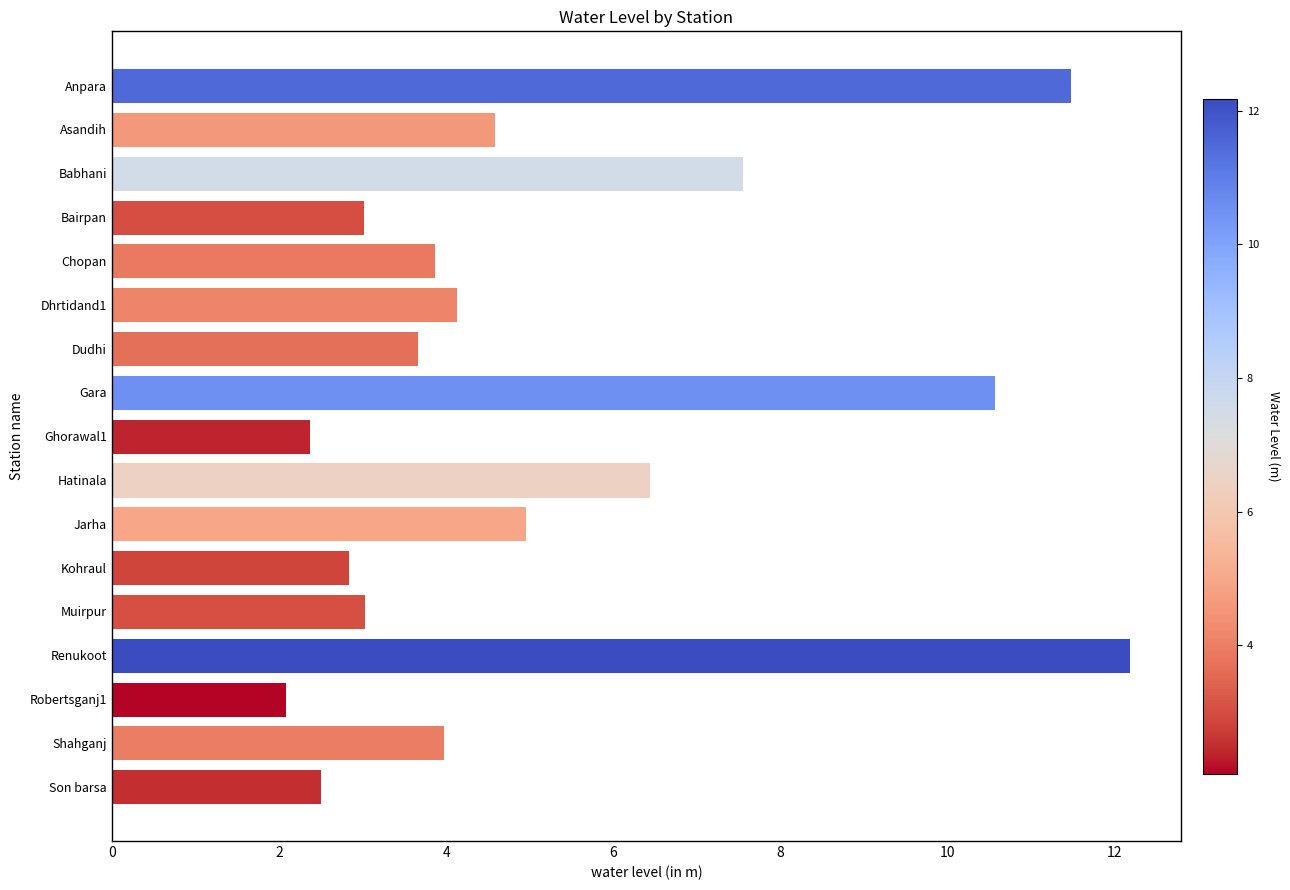

How many data points does each series have?

17